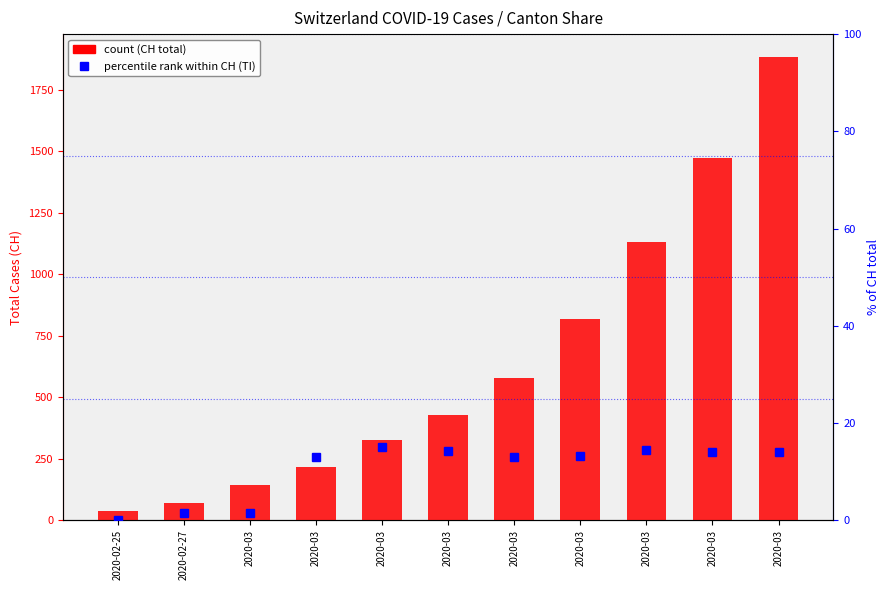

Reading left to right, extract all data points from this chart.

CH: 36.0	70.0	141.0	216.0	325.0	426.0	577.0	817.0	1132.0	1472.0	1883.0
TI % of CH: 0.0	1.4	1.4	13.0	15.1	14.3	13.0	13.2	14.4	14.0	14.1